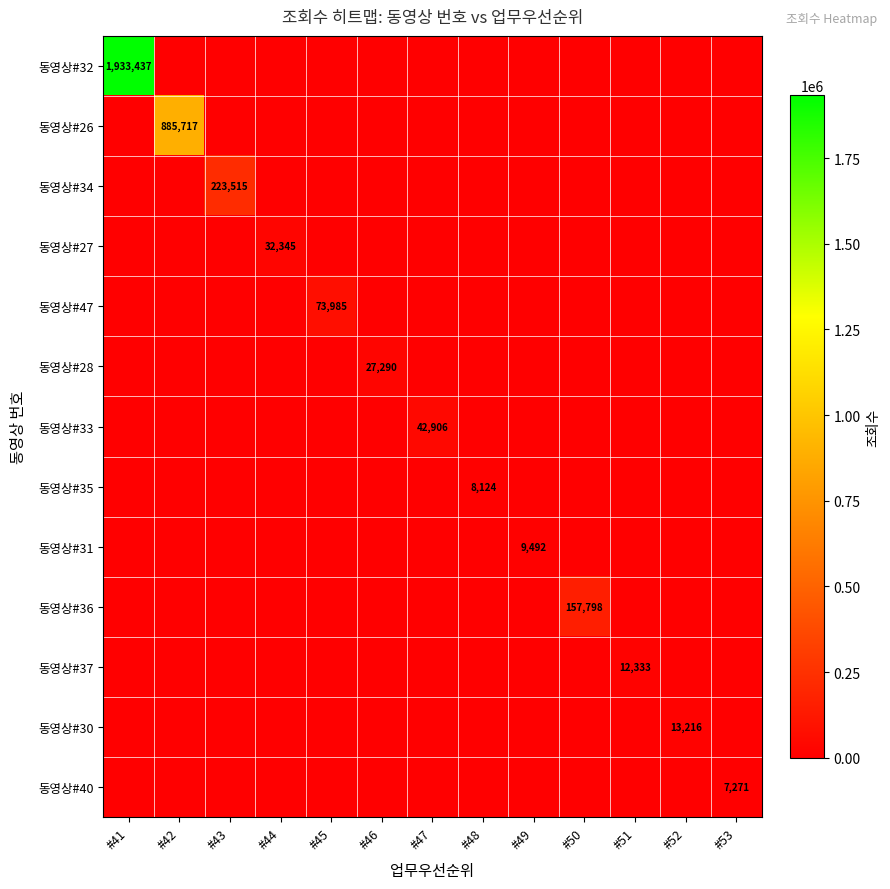

How many distinct data groups are displayed?

13